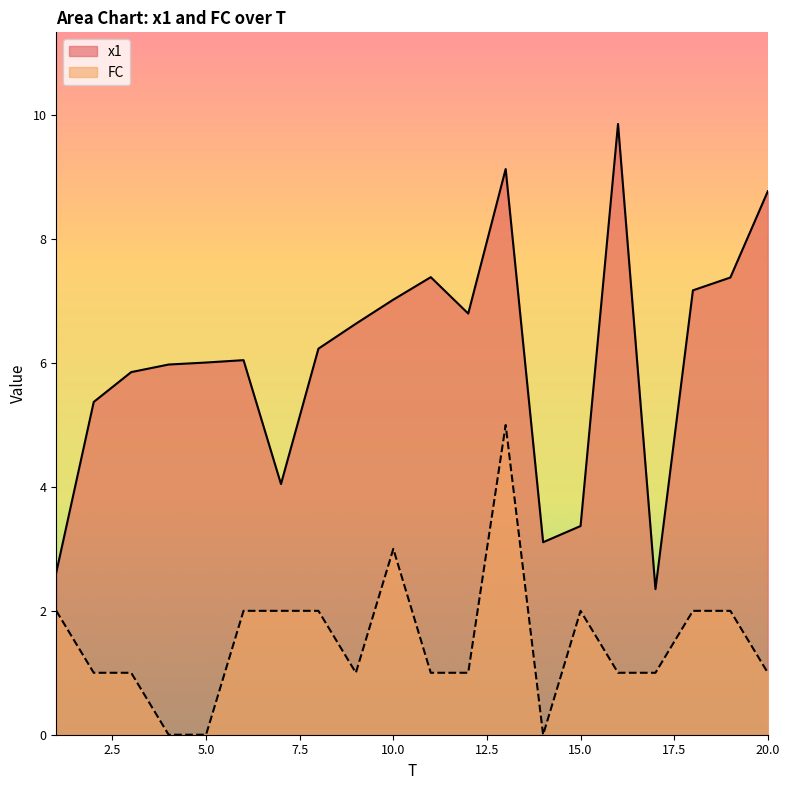

Does the chart display data point markers on the line(s)?

No